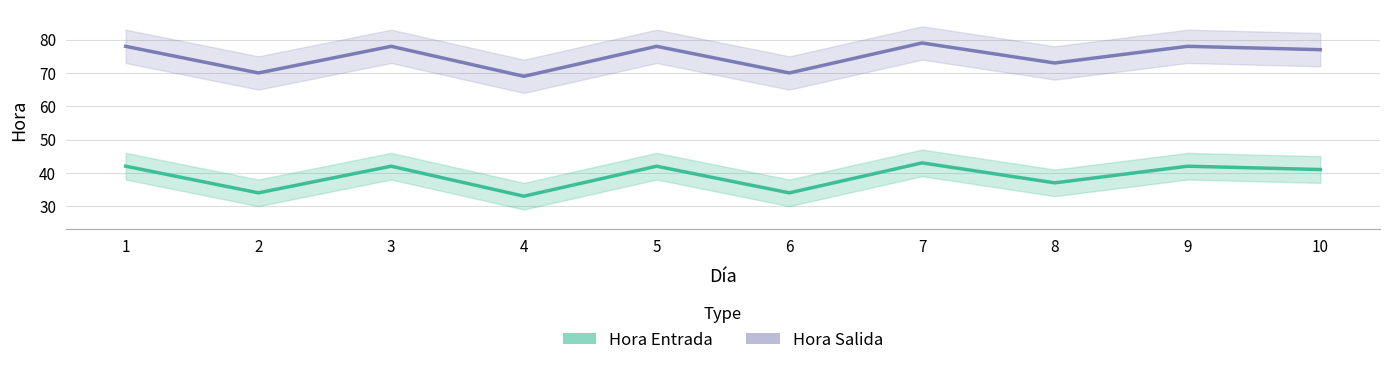

Between 3 and 10, which is larger?

3